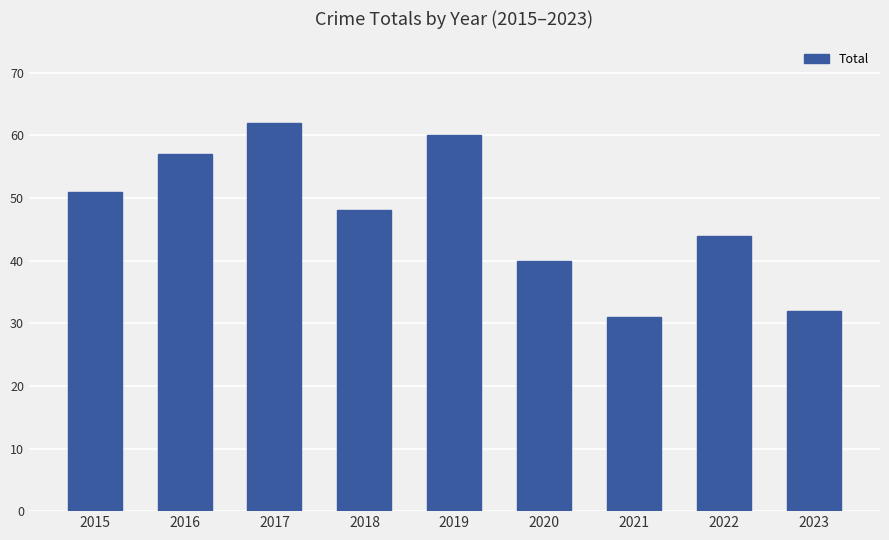

Which label corresponds to the largest value in the chart?

2017